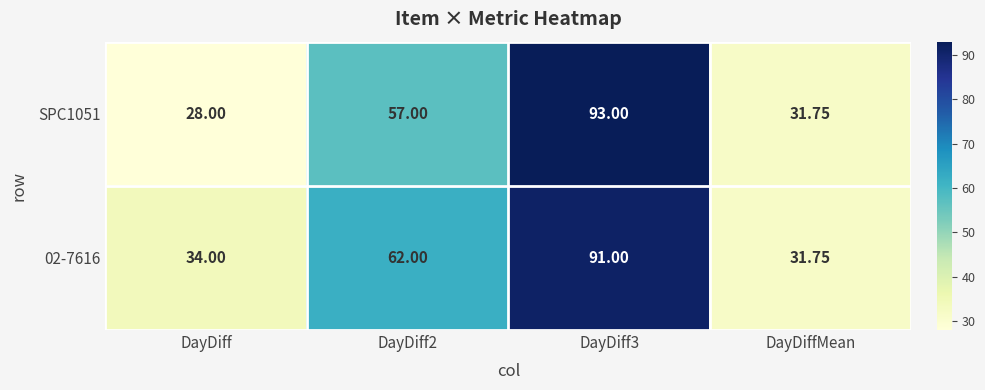

Between DayDiff and DayDiff3, which series saw the biggest shift?

SPC1051